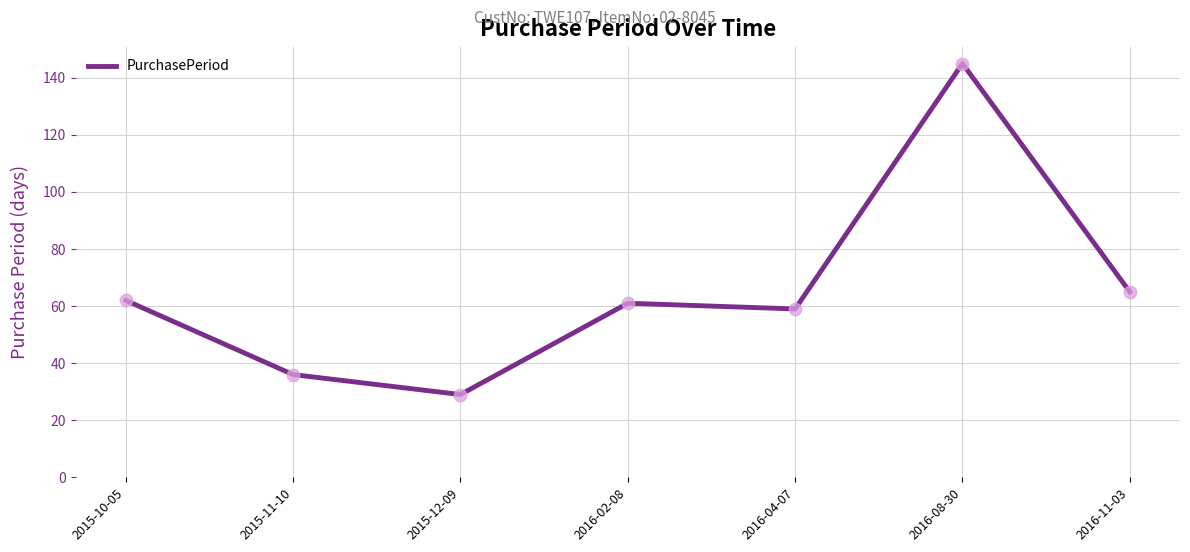

What is the change in value from 2016-02-08 to 2016-08-30?

+84